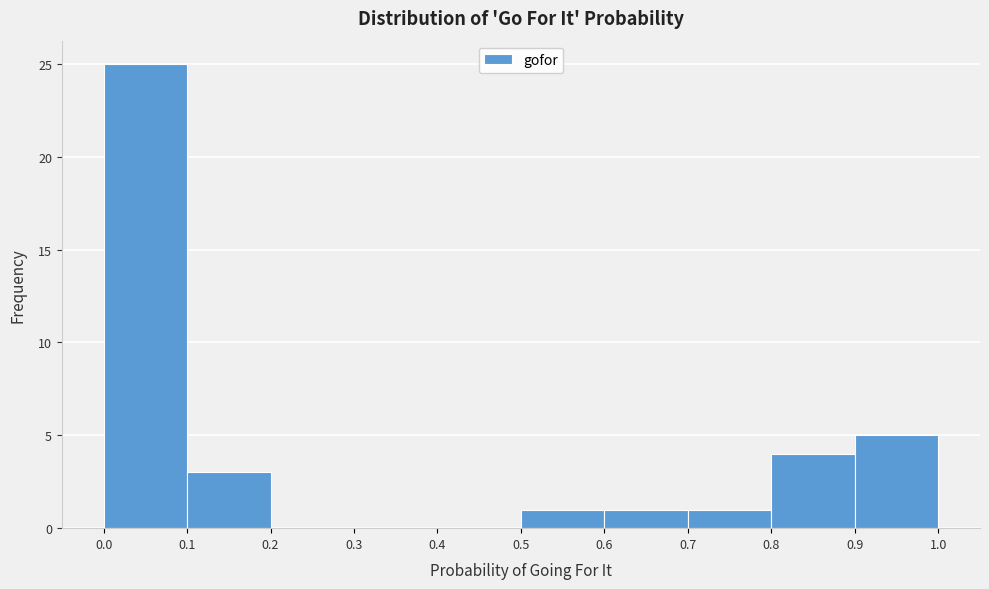

How tall is the bar that spans 0.0 to 0.1 on the x-axis? The values are not printed on the chart, so give them approximately, as read against the axis.

25